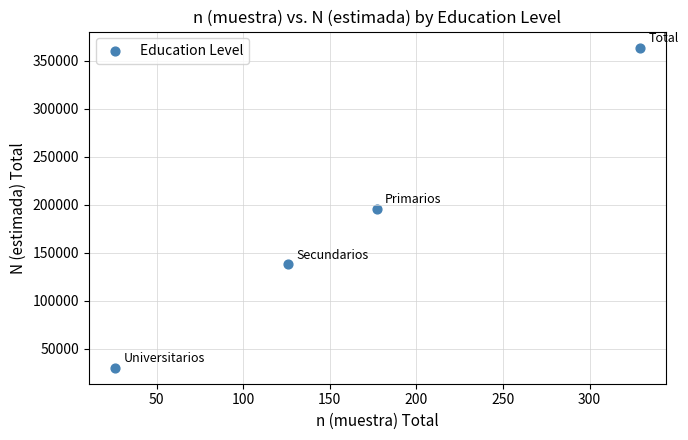

What is the average Y value?

181776